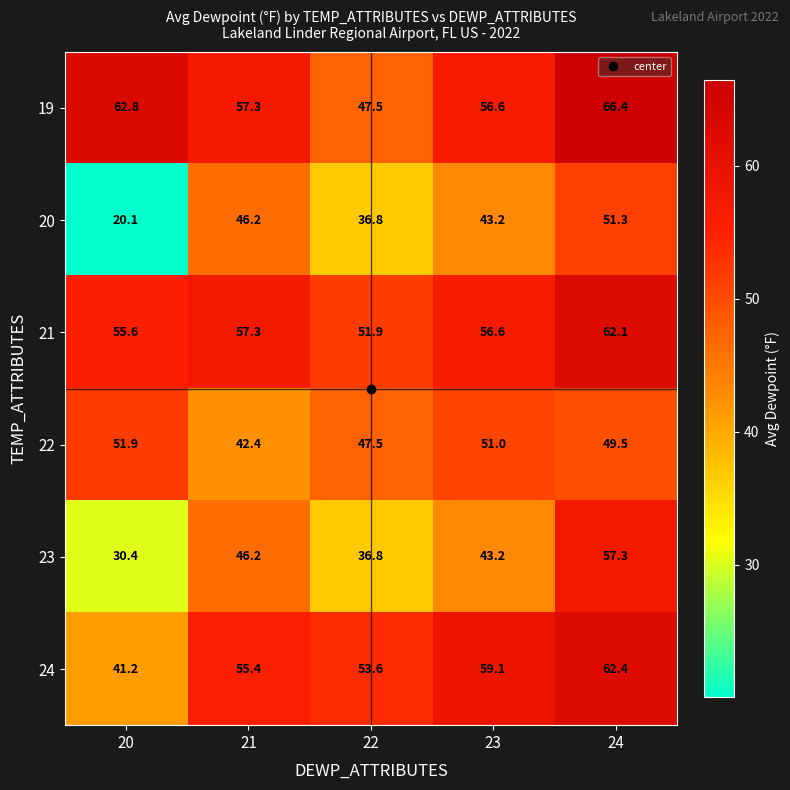

At how many categories does at least one series exceed 22?

5